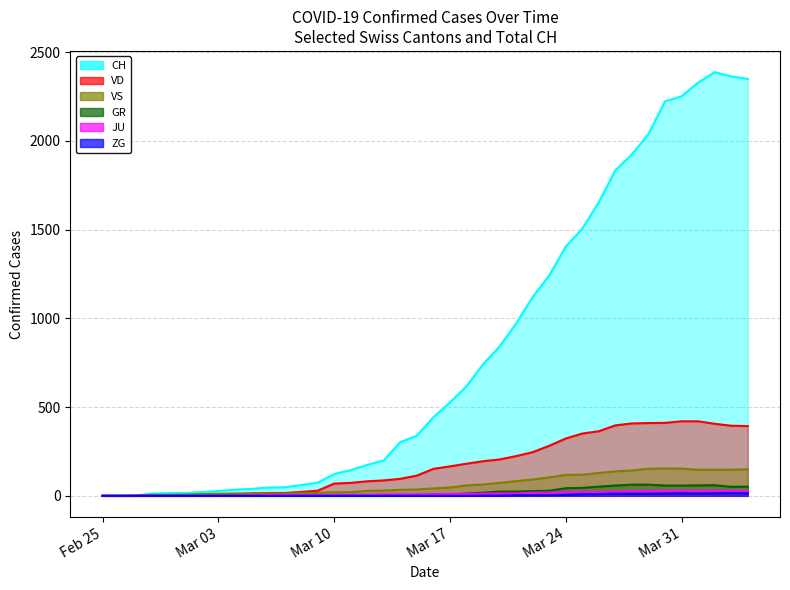

What is the difference between the second highest and second lowest values in the ZG series?

14